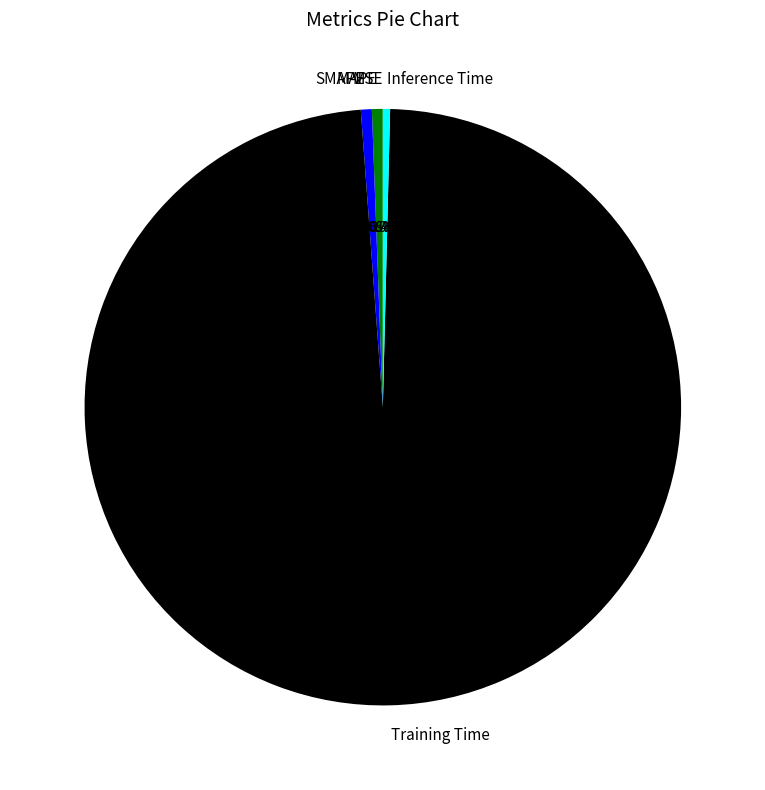

Does Inference Time represent more than half of the total?

No